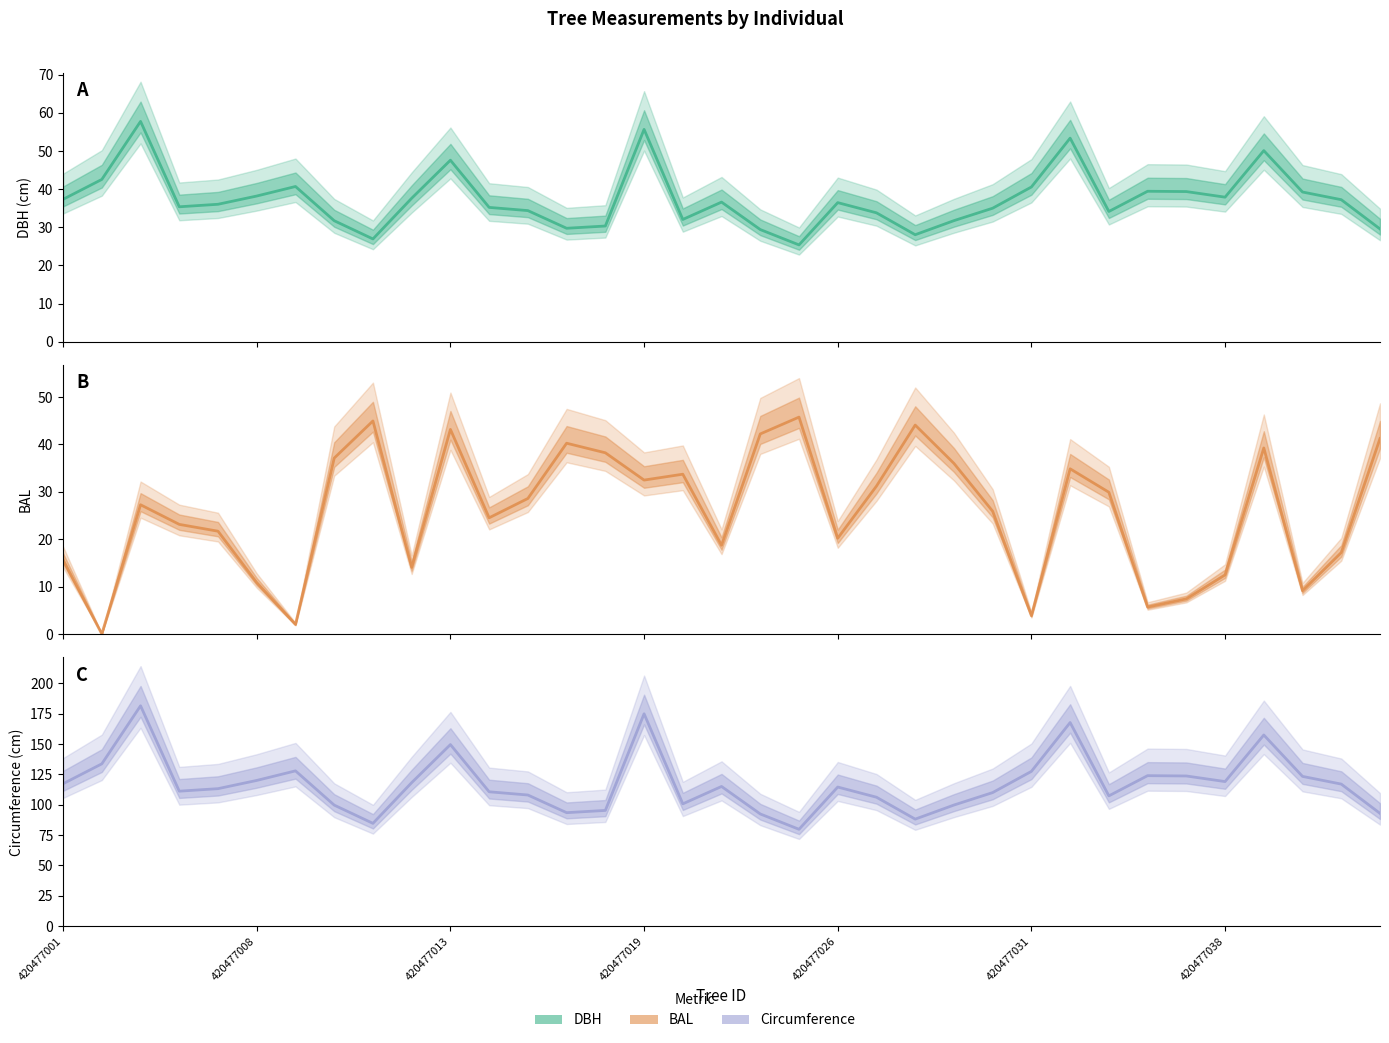

Is this an area chart (filled region under the line)?

No